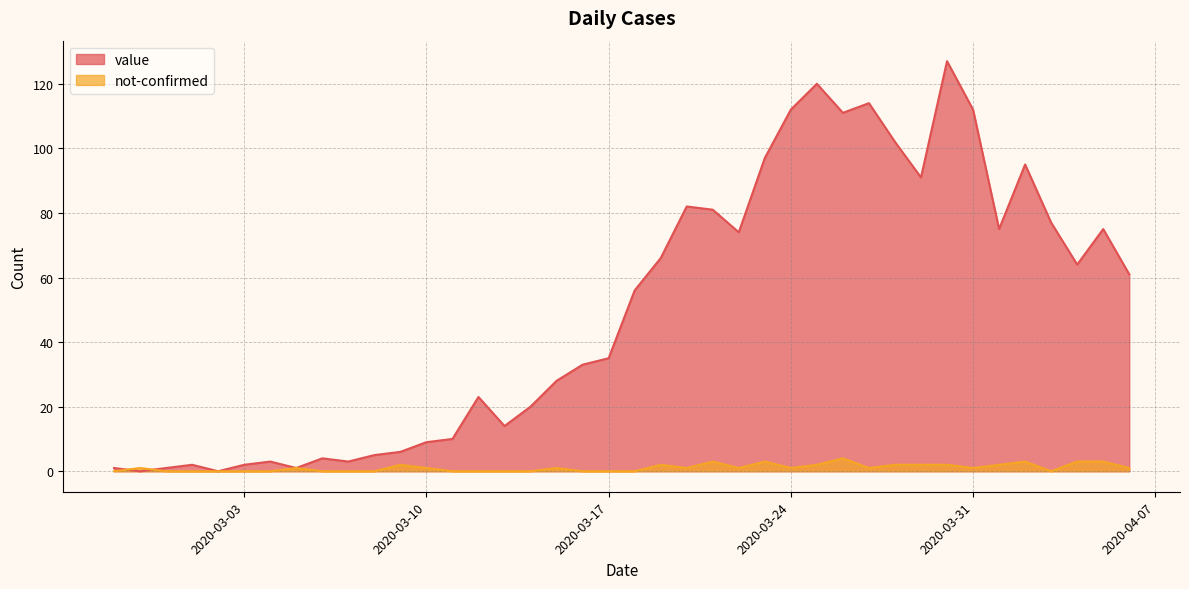

What is the value of the value point at the 7th from the left?

3